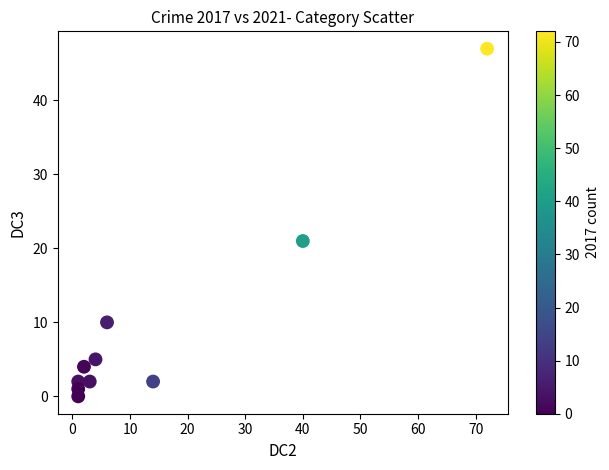

What is the range of X values (max minus min)?

71